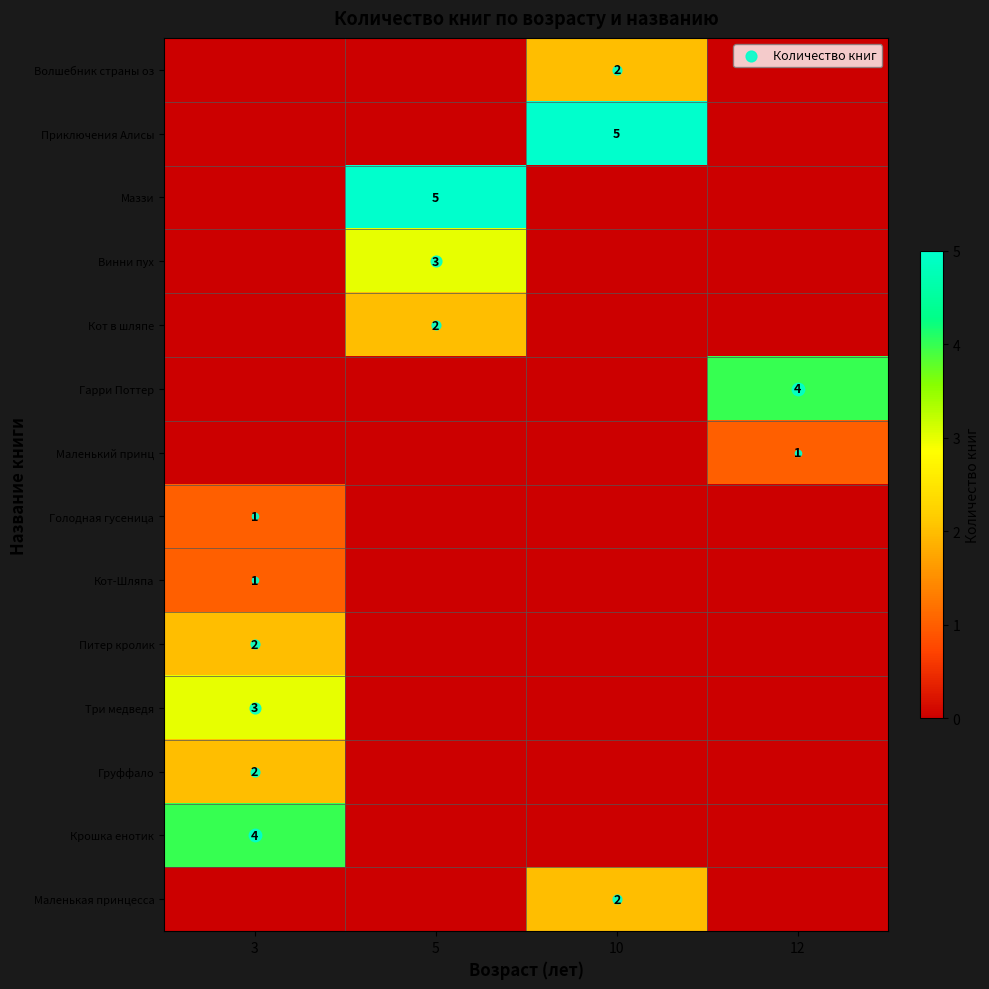

Between 5 and 10, which series saw the biggest shift?

Приключения Алисы